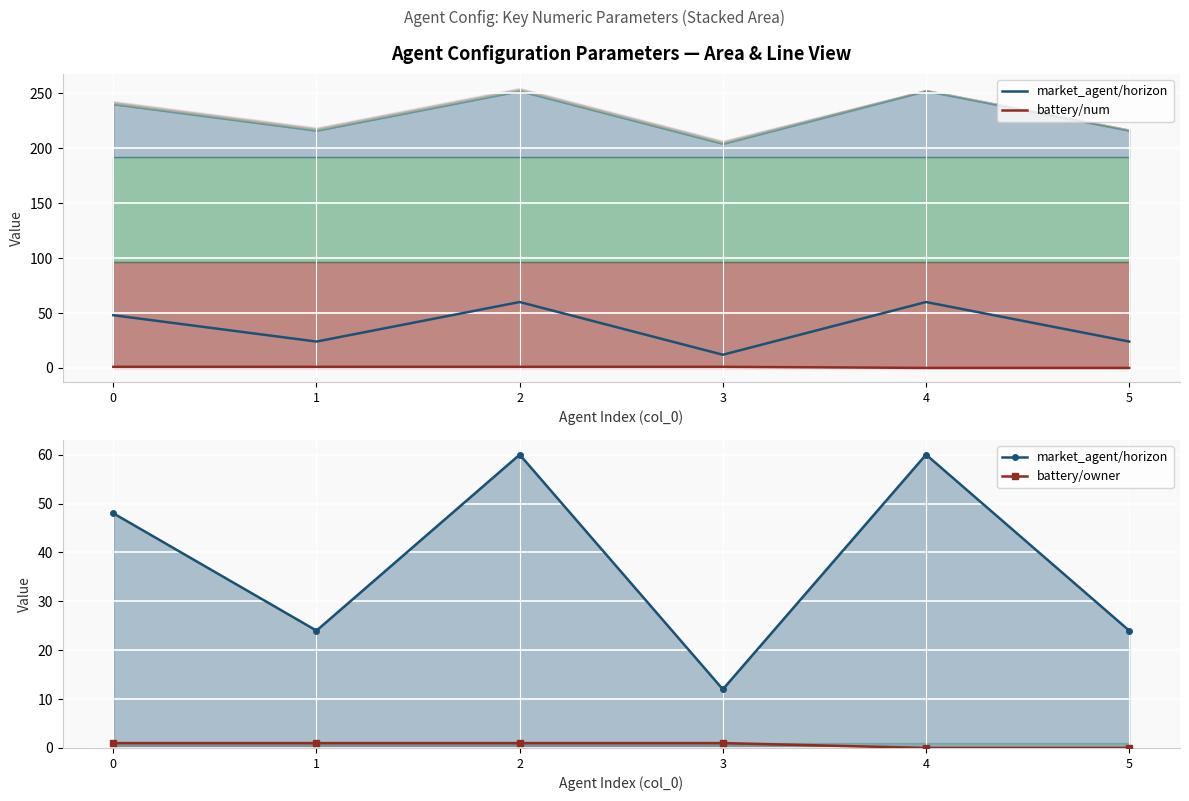

Reading left to right, what are all the values shown in this chart?

market_agent/horizon: 48	24	60	12	60	24
battery/num: 1	1	1	1	0	0
battery/owner: 1	1	1	1	0	0